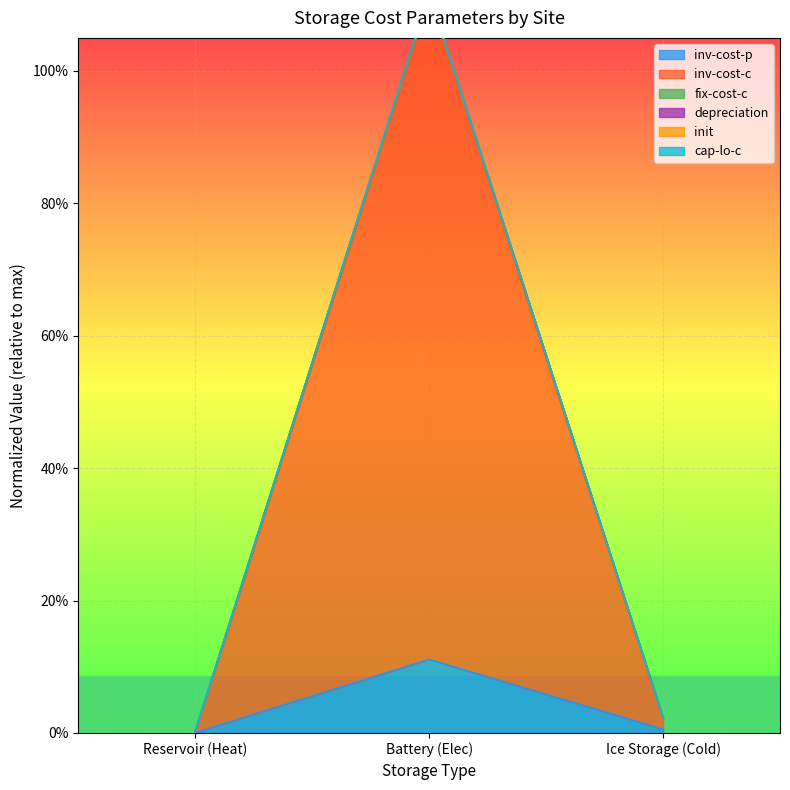

What is the value of the fix-cost-c point at the 2nd from the left?

1.1